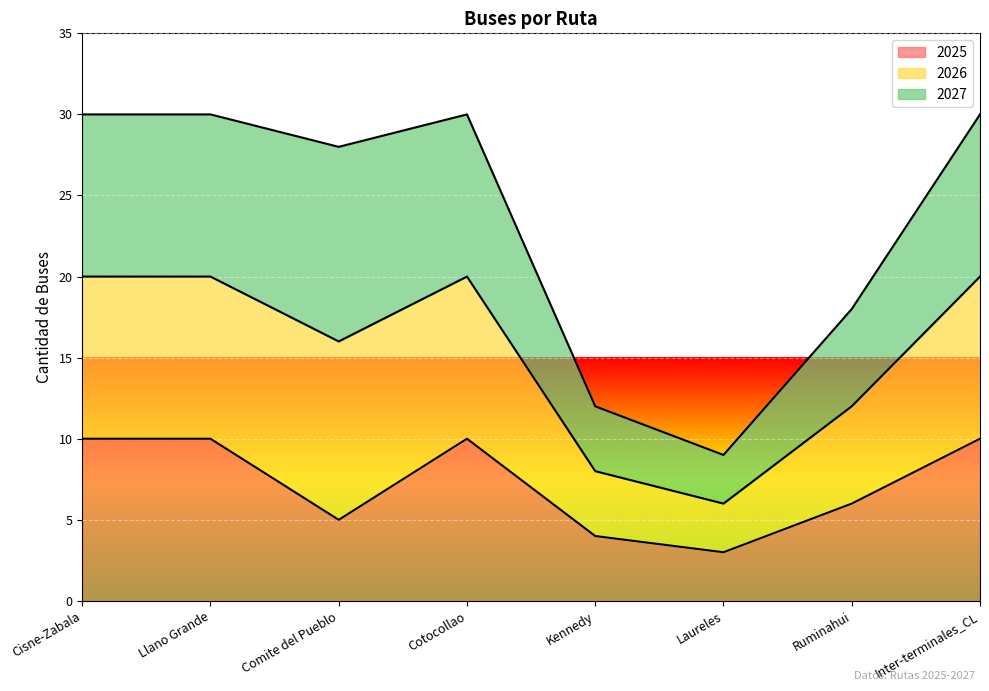

At which label does 2025 reach its minimum?

Laureles